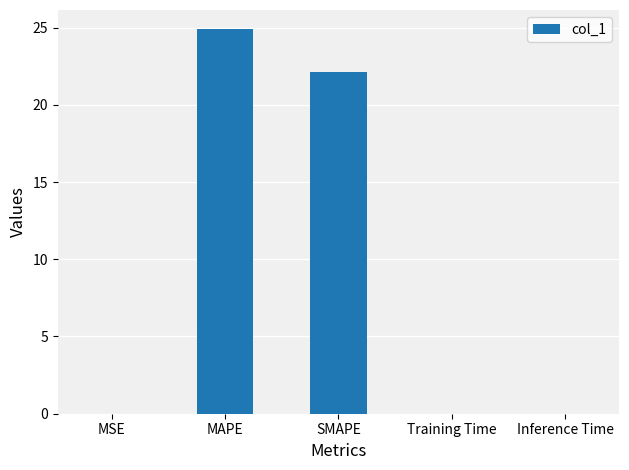

At which category does the chart reach its peak across all series?

MAPE